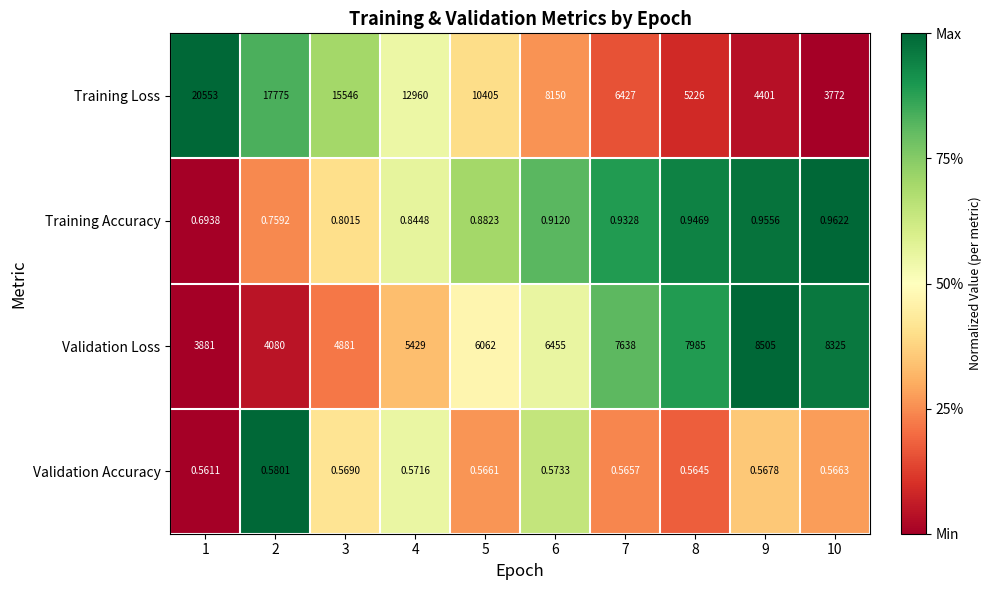

Which series has the largest total across all categories?

Training Loss